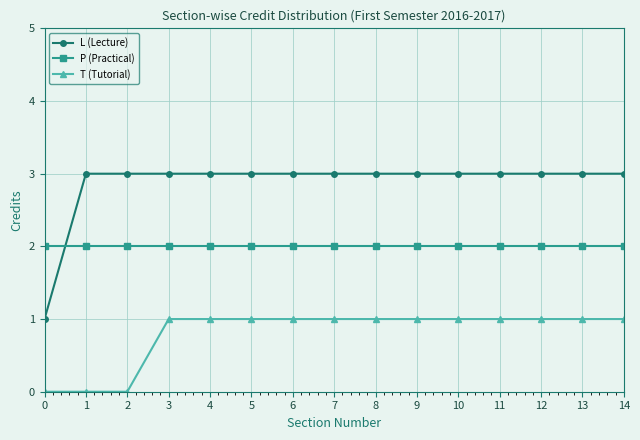

List the series in order of their peak value, lowest first.

T (Tutorial), P (Practical), L (Lecture)